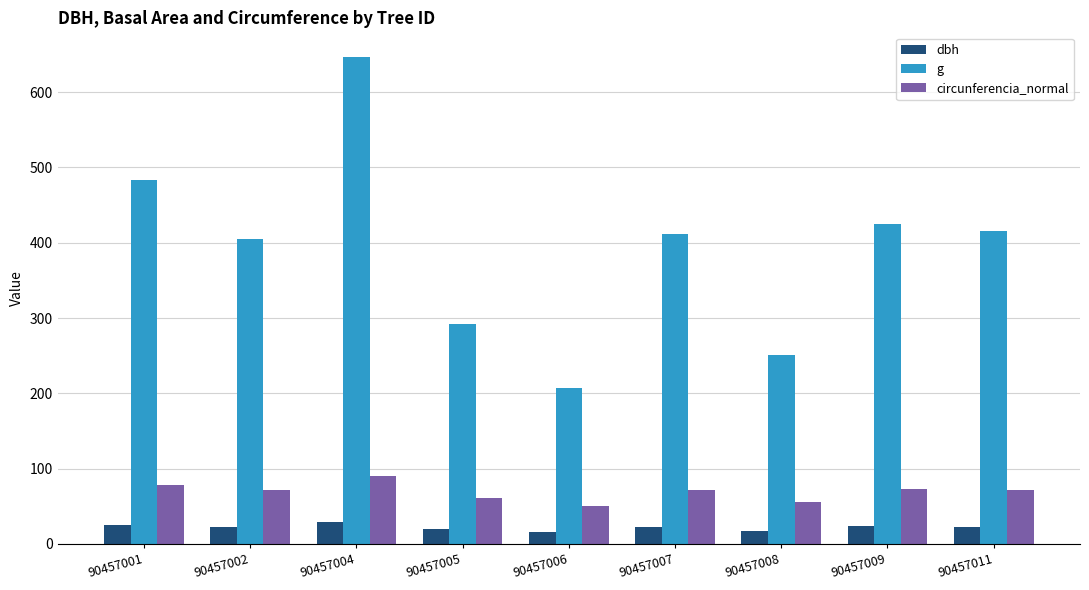

What is the greatest value displayed?

646.9